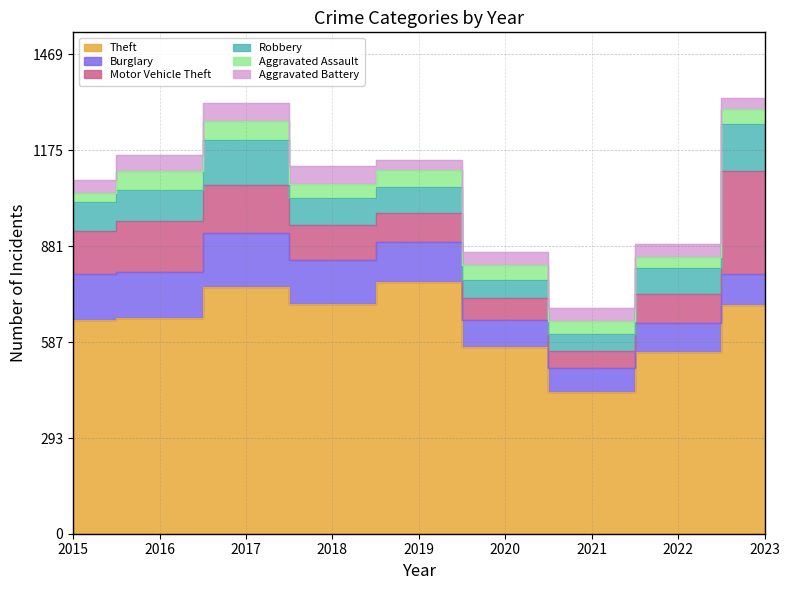

How many series are shown in this chart?

6